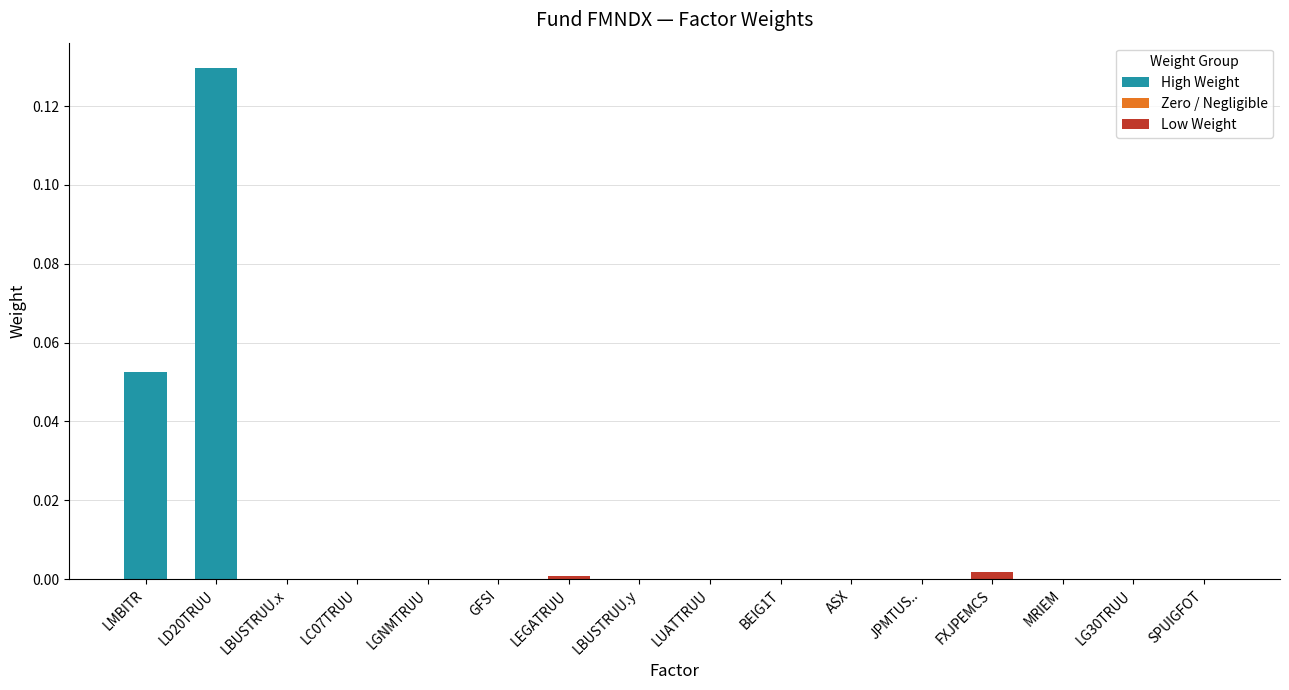

At which category does the chart reach its minimum across all series?

LBUSTRUU.x